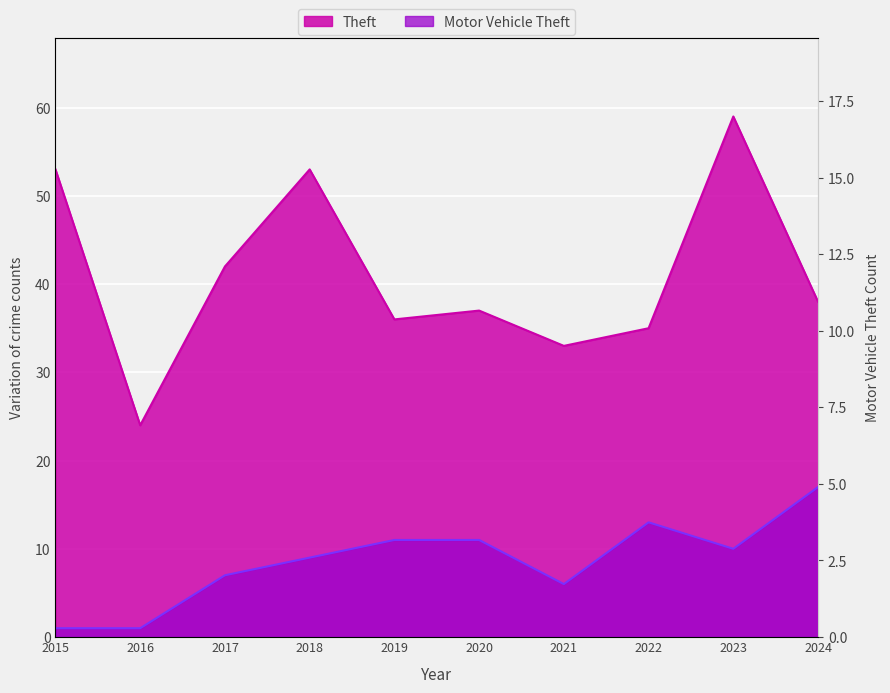

What is the difference between the maximum and minimum values in the Theft series?

35